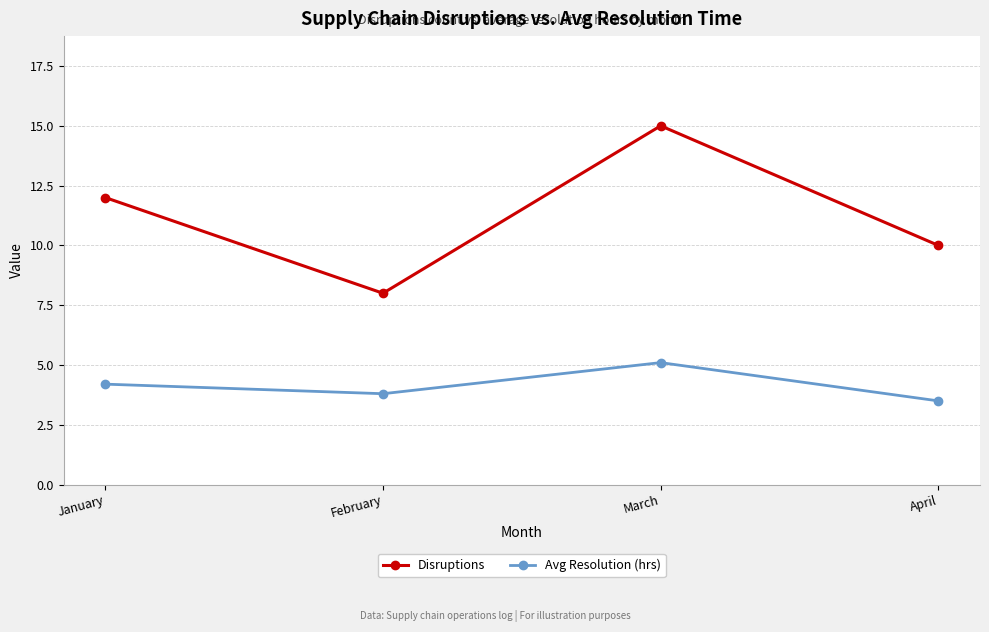

What is the difference between the Avg Resolution (hrs) values at March and April?

1.6